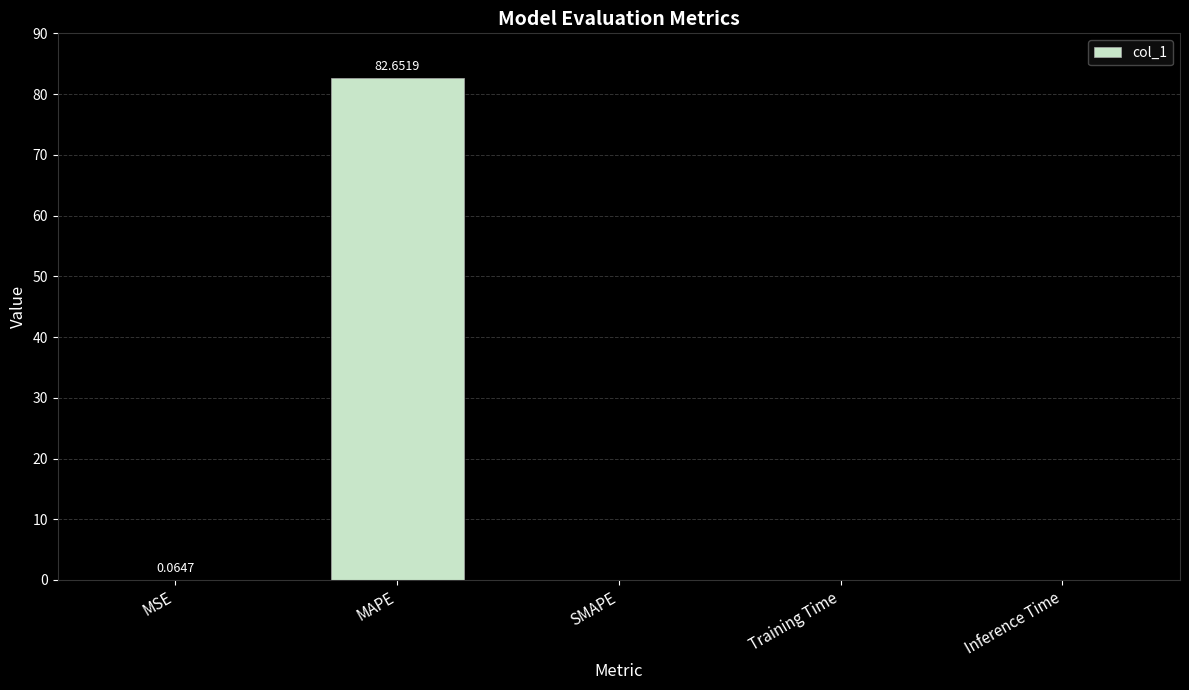

What is the sum of all values?

82.7